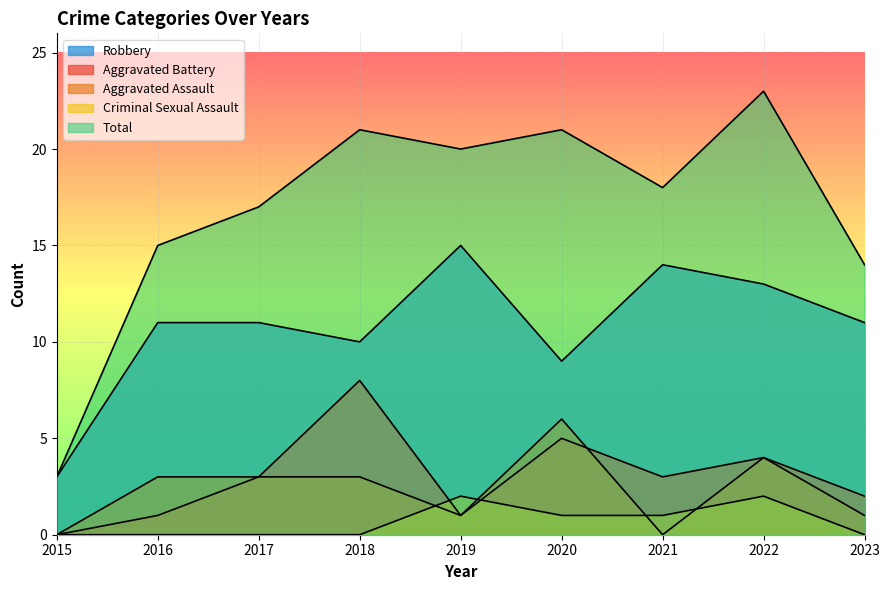

What is the difference between the second highest and minimum values in the Aggravated Battery series?

5